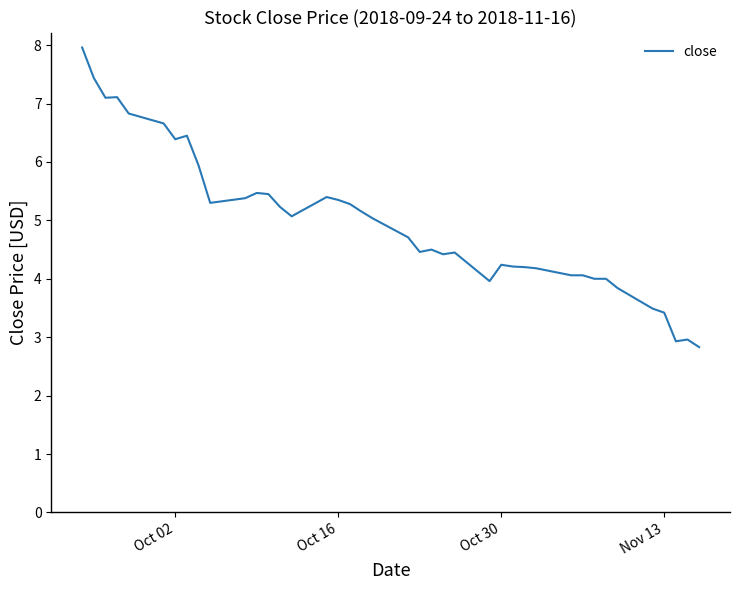

What is the greatest value displayed?

8.0